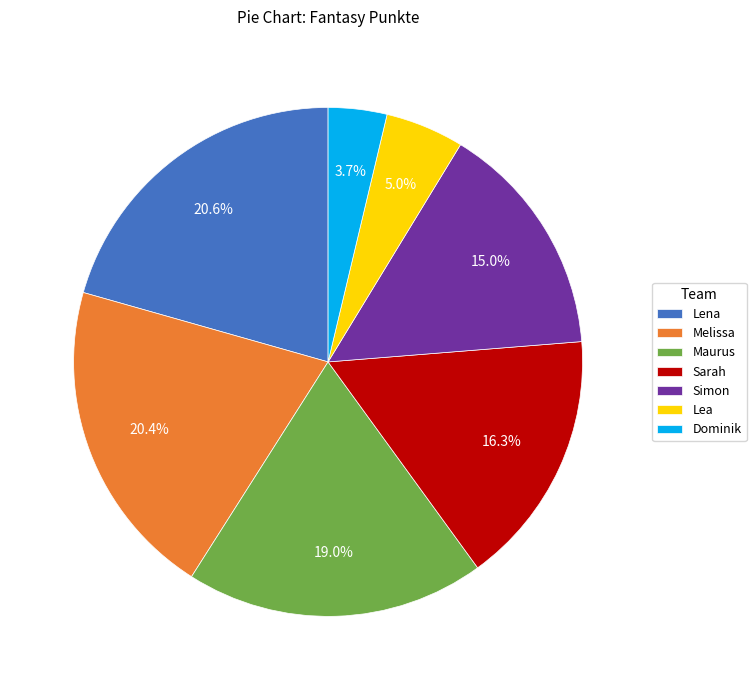

Which has a higher value, Lea or Melissa?

Melissa